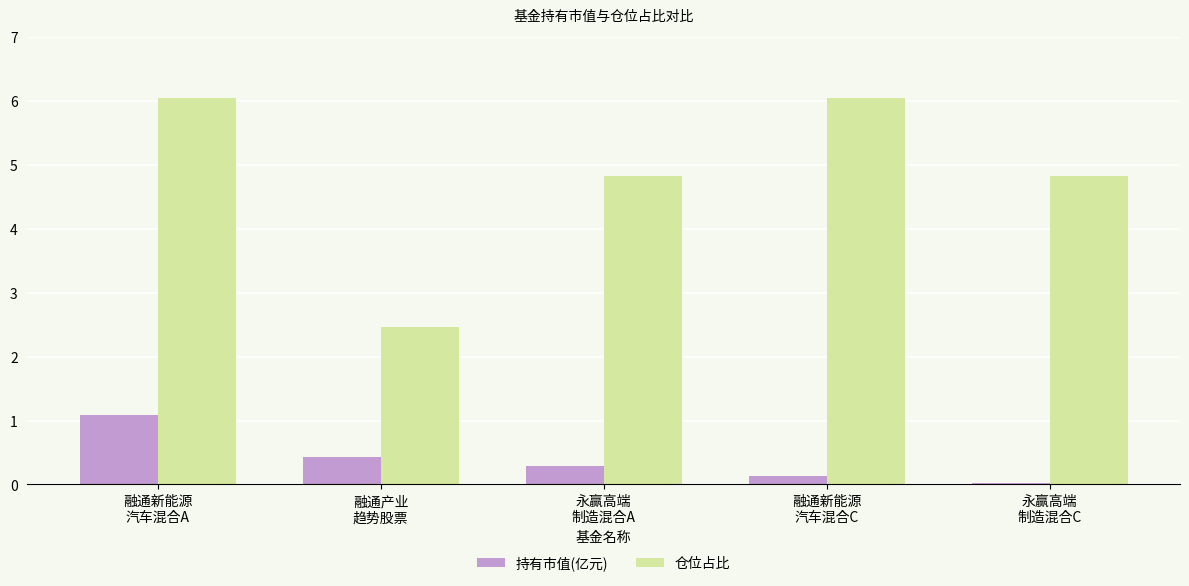

What is the highest value of the 持有市值(亿元) series?

1.1